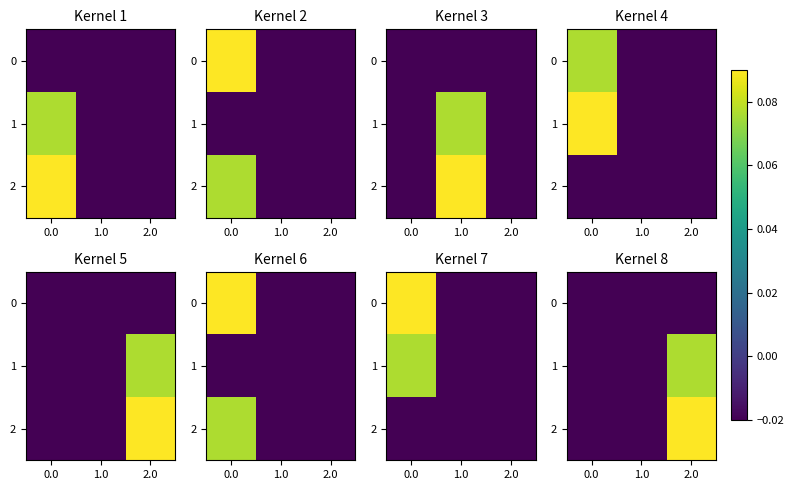

What is the greatest value displayed?

0.1